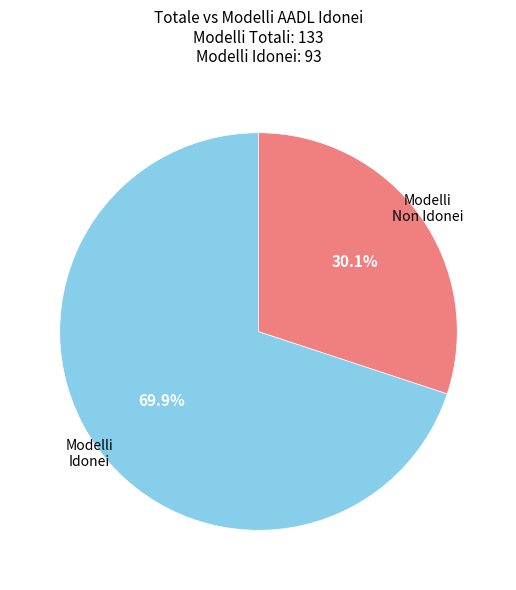

Is there a majority slice in this chart?

Yes